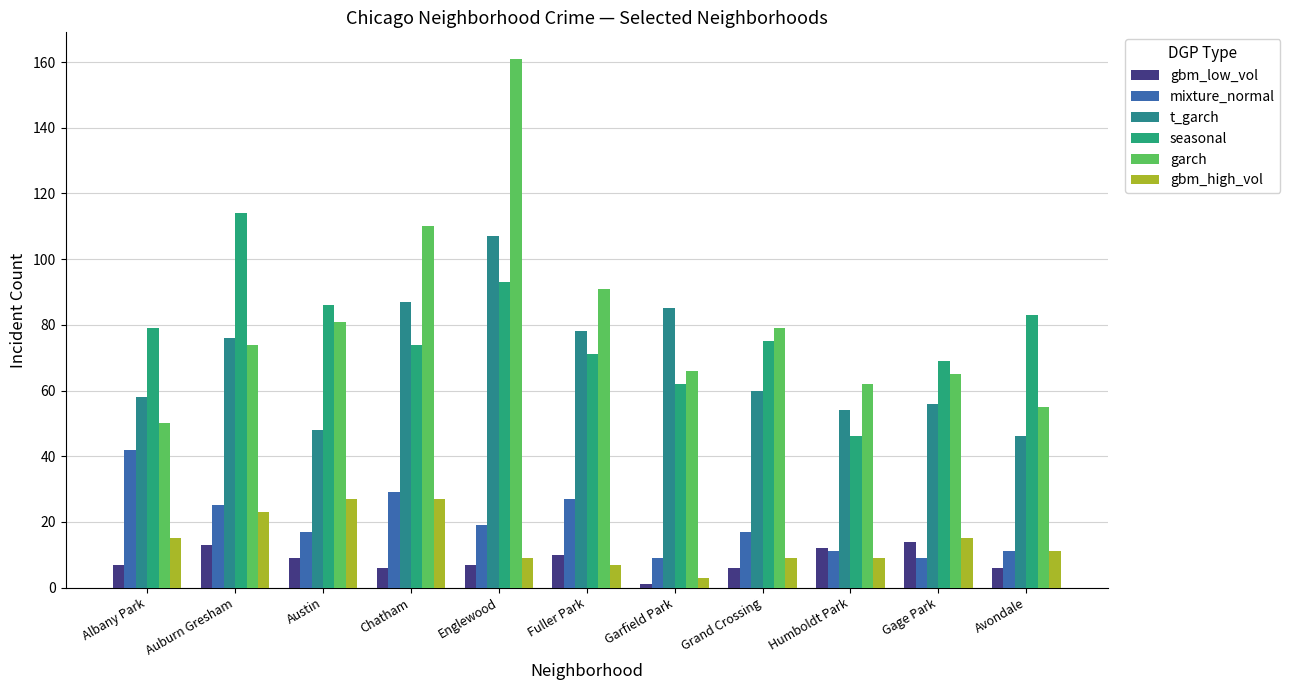

What is the difference between the gbm_low_vol values at Albany Park and Fuller Park?

3